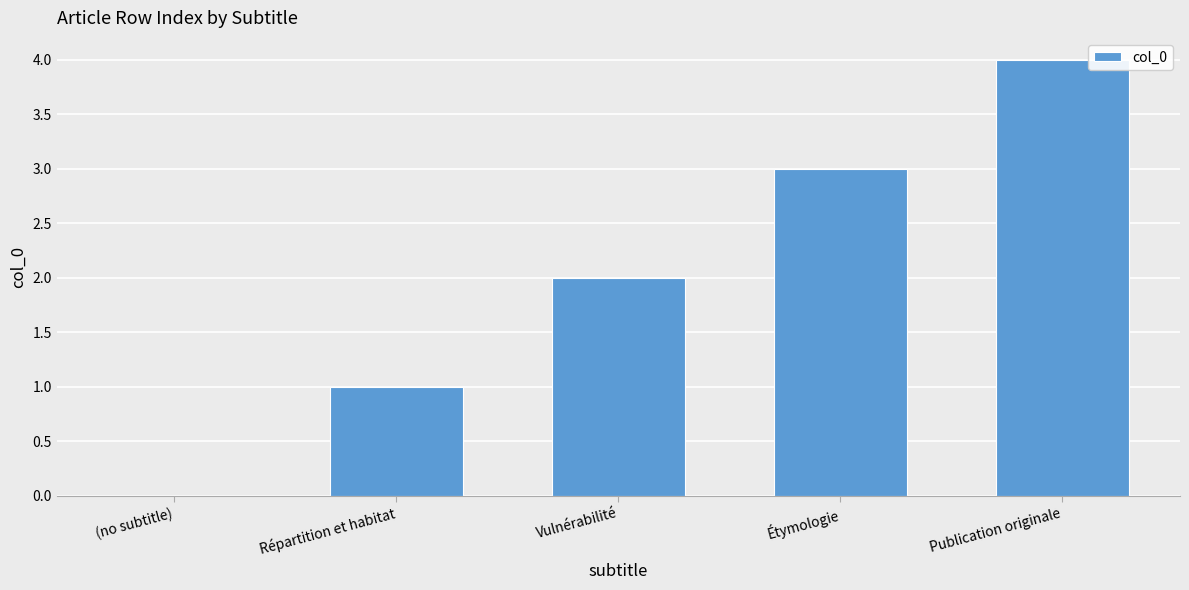

The chart shows a value of 1 at Étymologie. True or false?

False